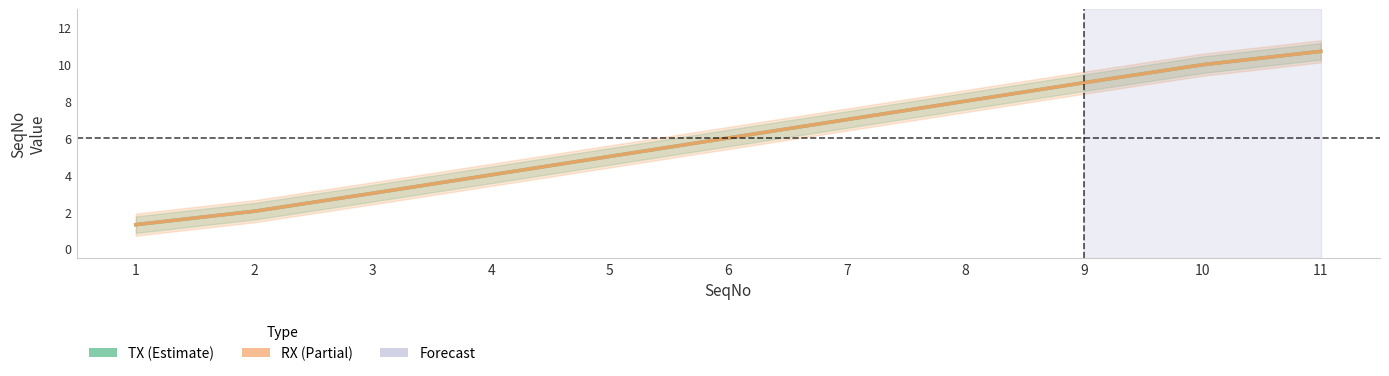

Is it true that TX (Estimate) equals 2.1 at 1?

False